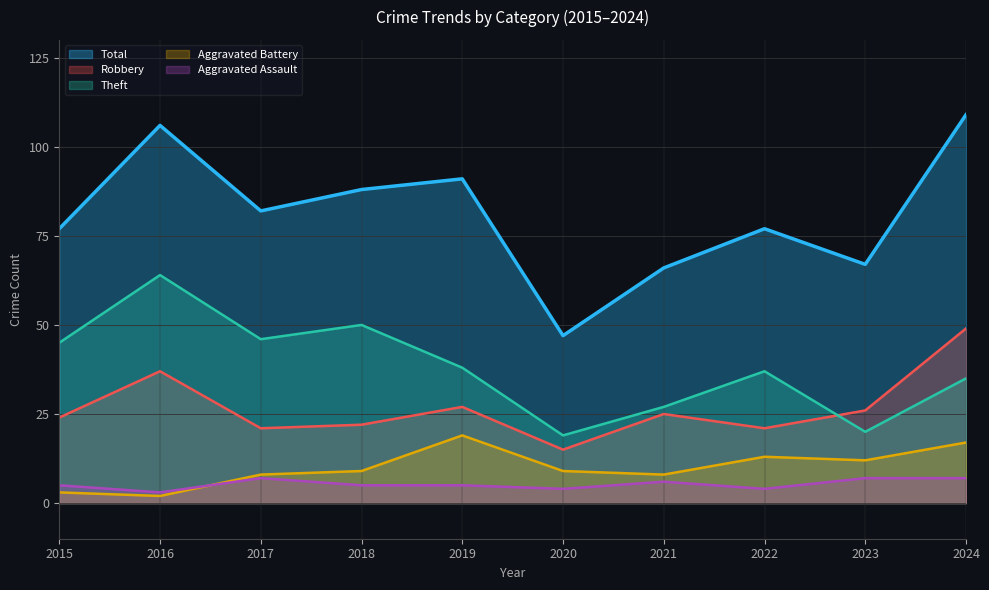

How many interior local valleys does the Robbery series have?

3